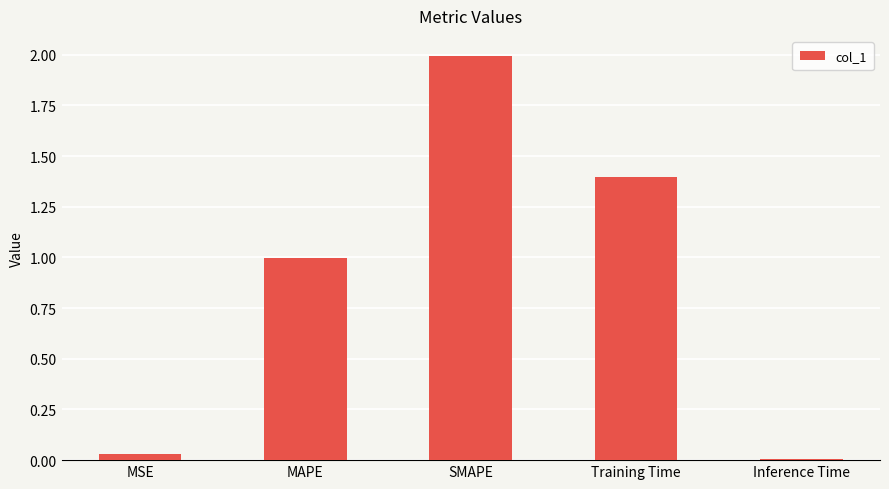

What is the label of the 3rd bar from the left?

SMAPE